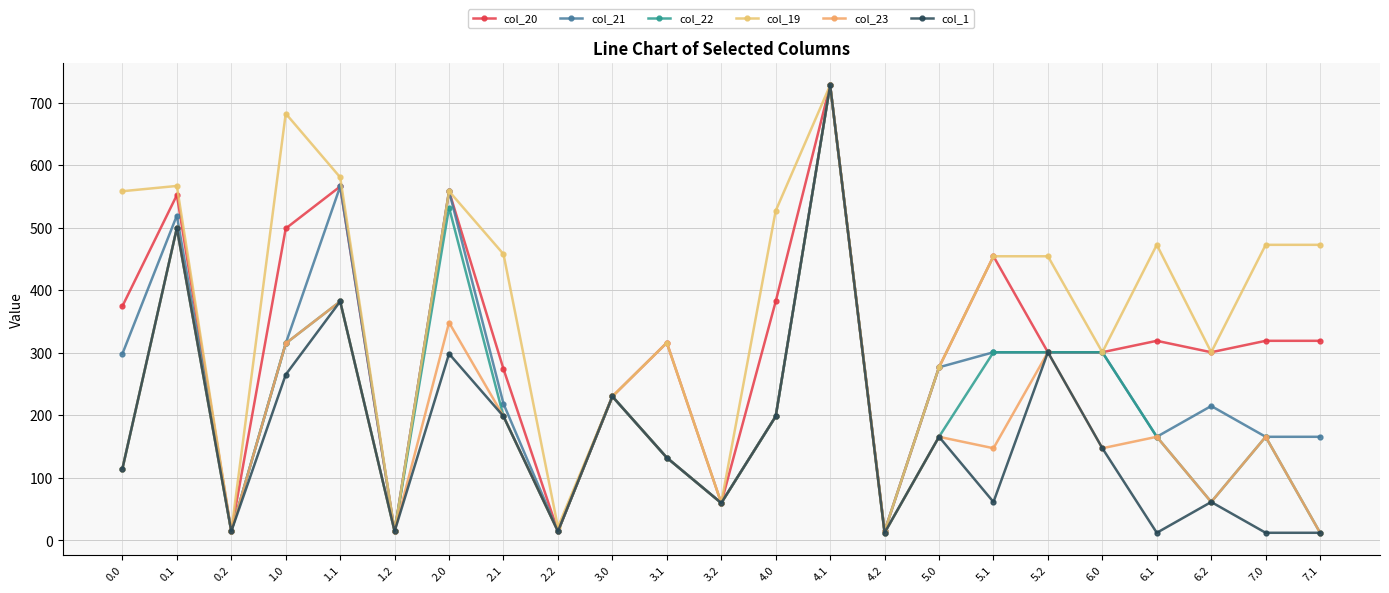

What is the label of the 10th point from the right?

4.1